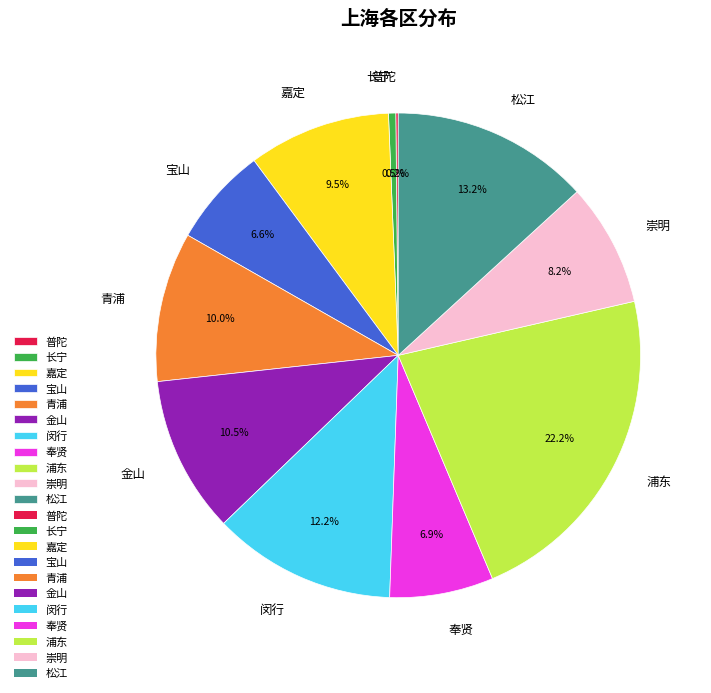

To the nearest percent, what portion does 崇明 represent?

8%